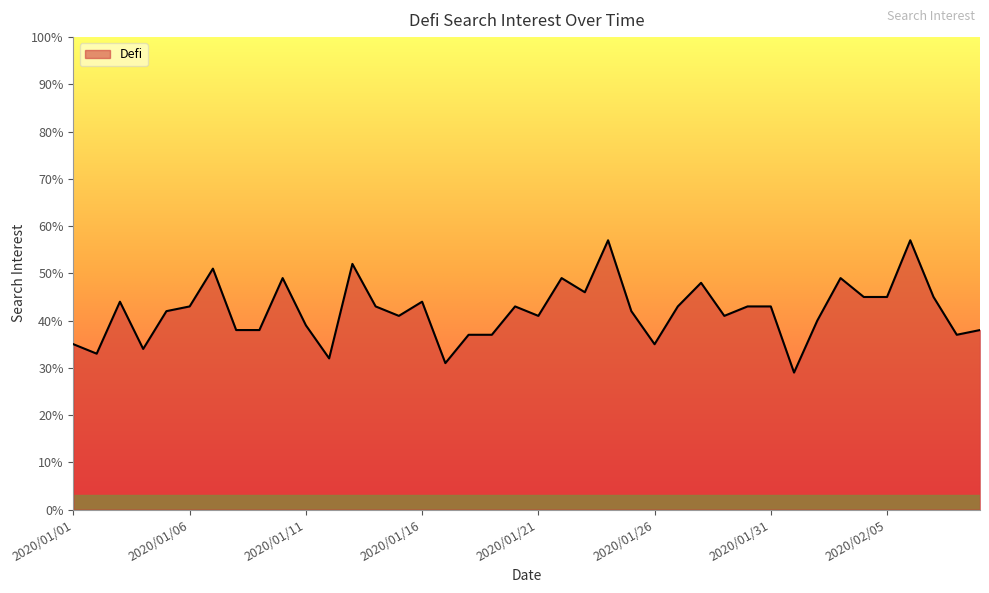

True or false: there are more than 0 points higher than both neighbors.

True